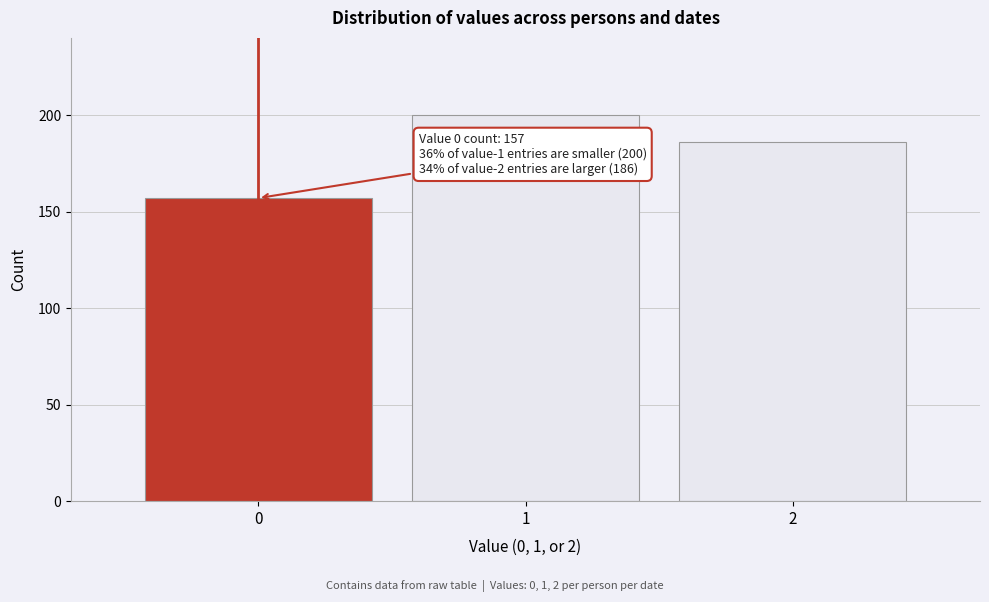

Reading left to right, what are all the values shown in this chart?

0=157	1=200	2=186